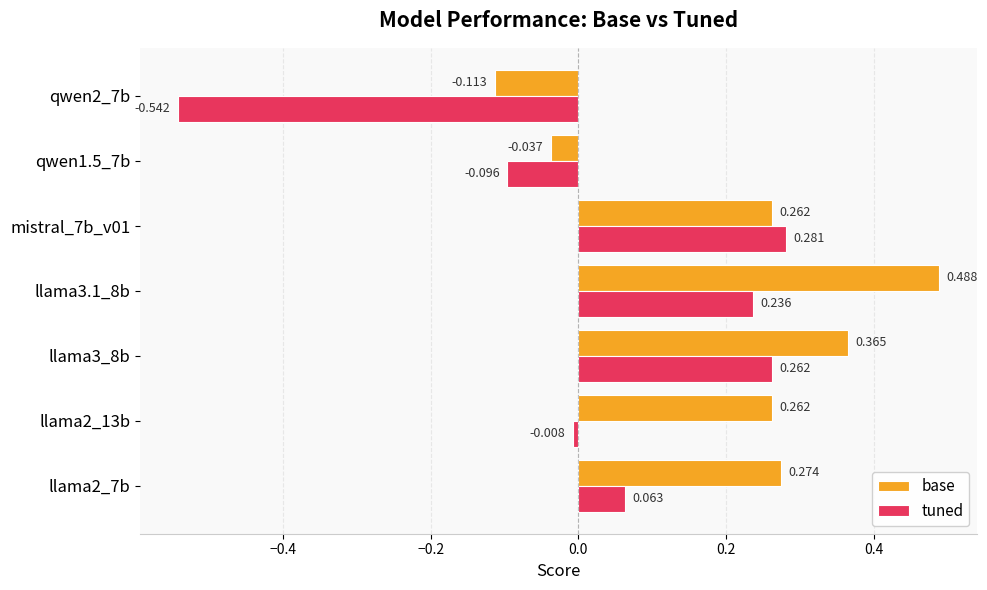

Which series has the largest total across all categories?

base